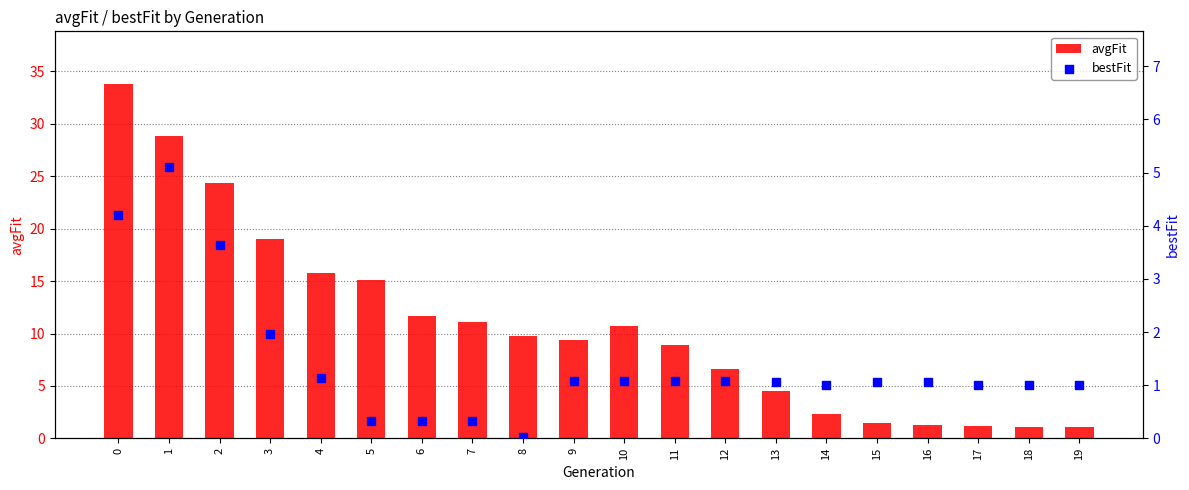

What are all the series names shown in the legend?

avgFit, bestFit